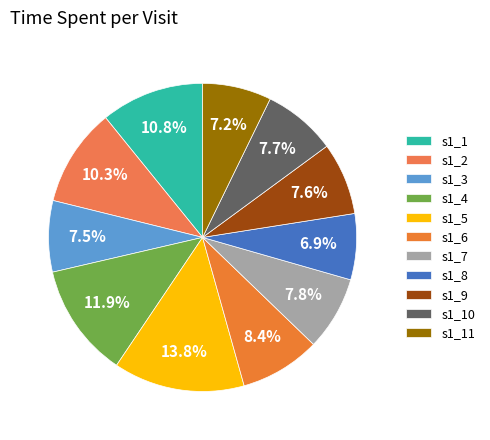

How many slices are in this pie chart?

11